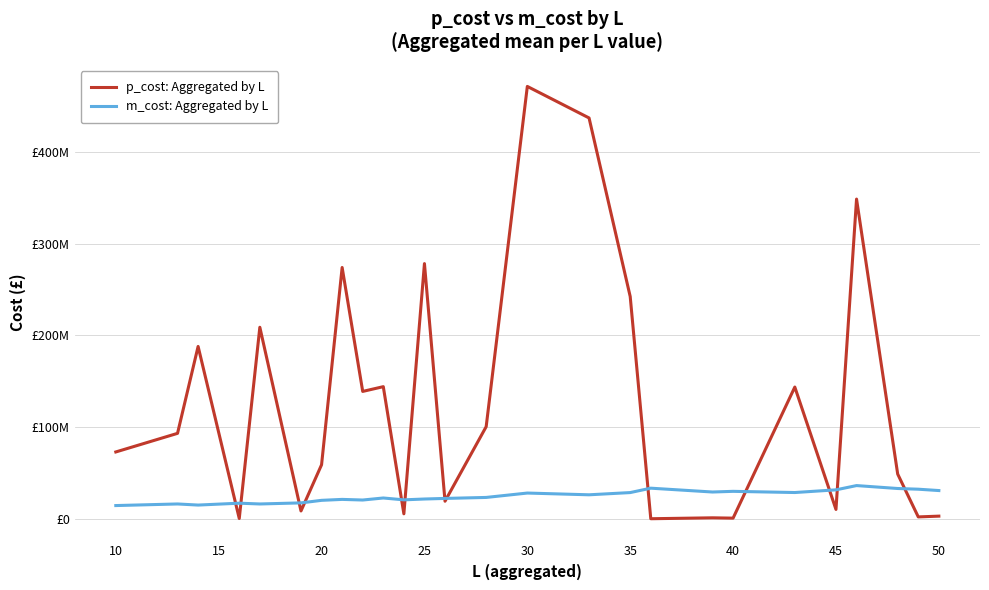

What are all the series names shown in the legend?

p_cost: Aggregated by L, m_cost: Aggregated by L